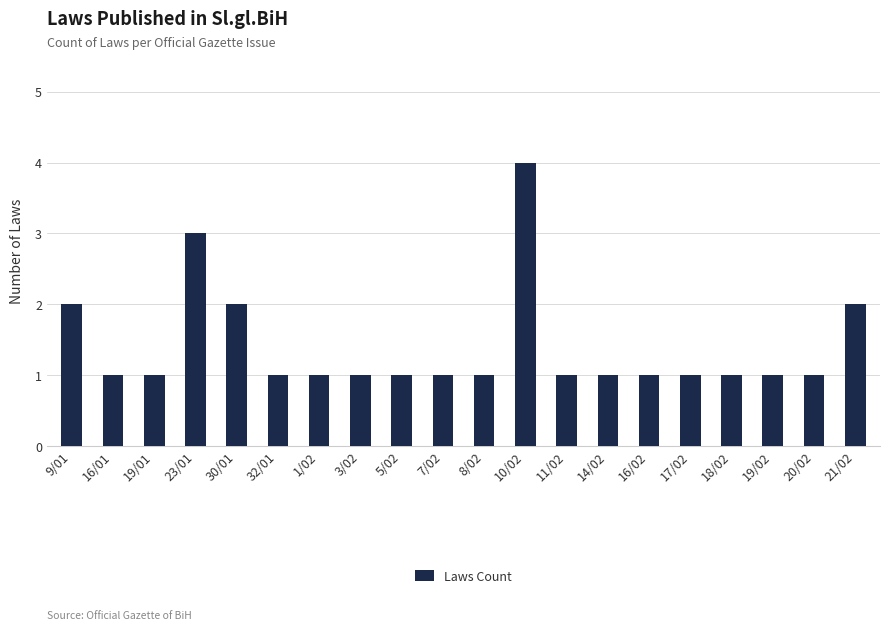

What is the ratio of the value at 8/02 to the value at 9/01?

0.5